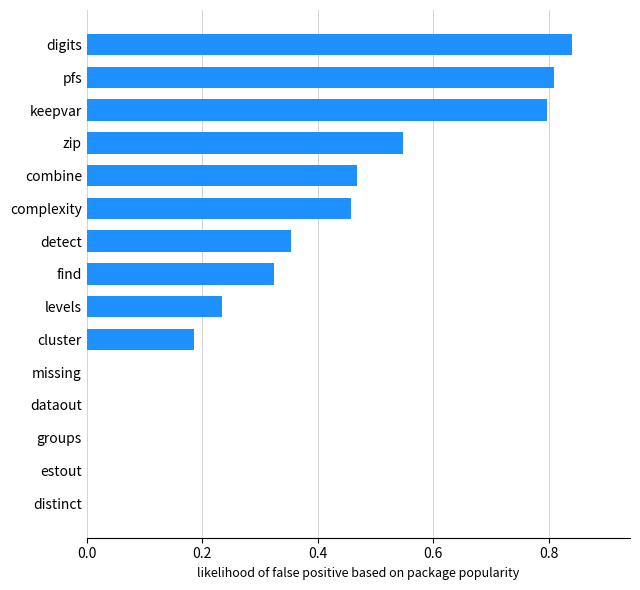

Which has a higher value, detect or complexity?

complexity